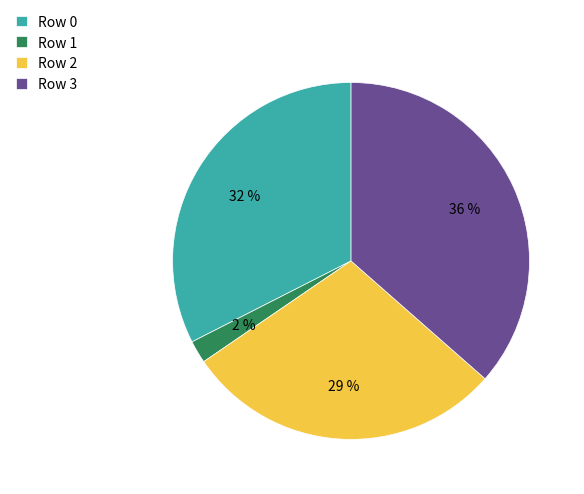

Do Row 0 and Row 1 together represent more than half of the pie?

No